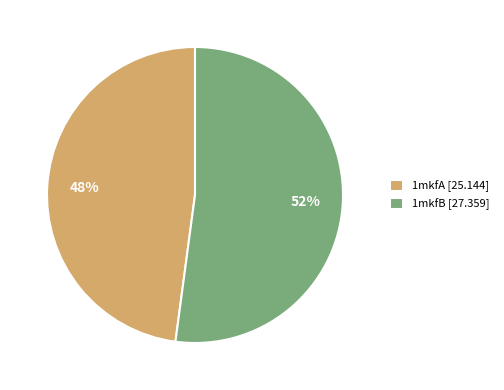

To the nearest percent, what portion does 1mkfB represent?

52%